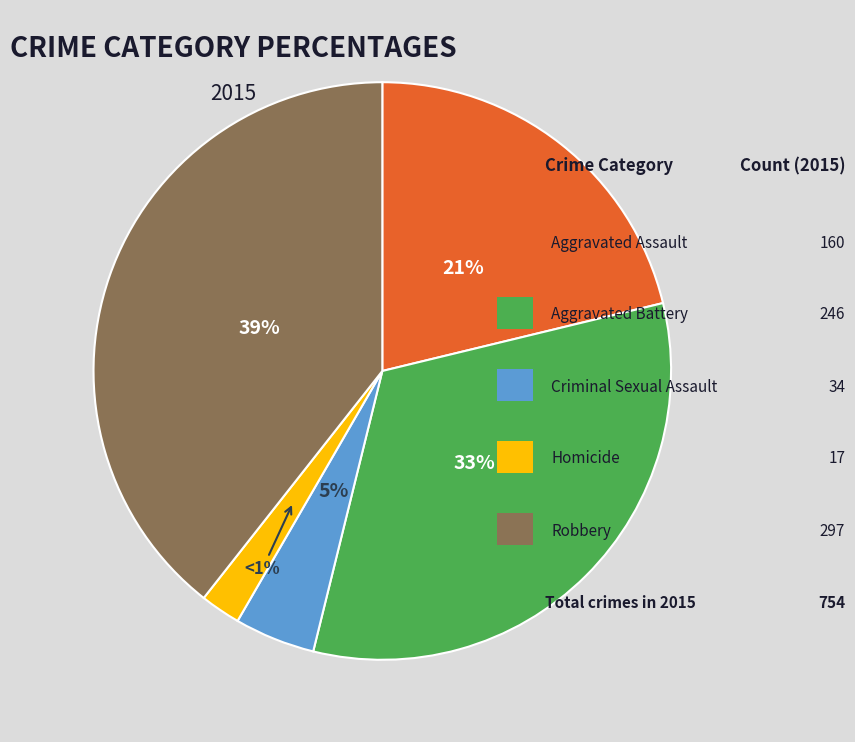

Rank the categories by value from lowest to highest.

Homicide, Criminal Sexual Assault, Aggravated Assault, Aggravated Battery, Robbery